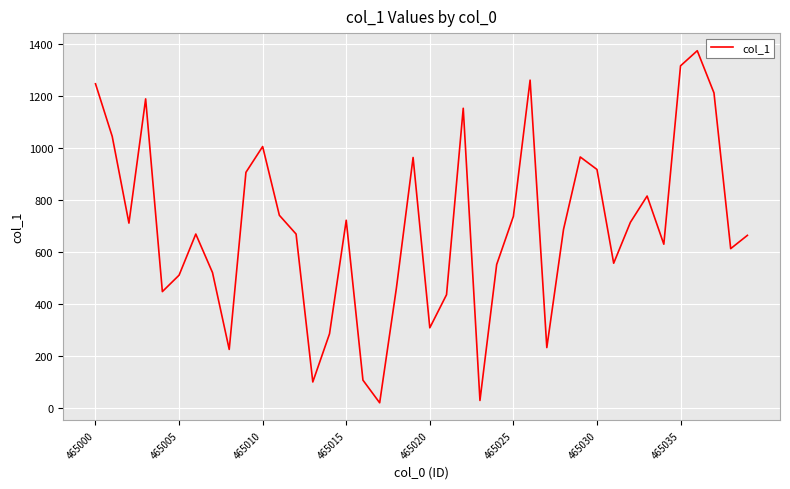

What is the difference between the maximum and minimum values?

1352